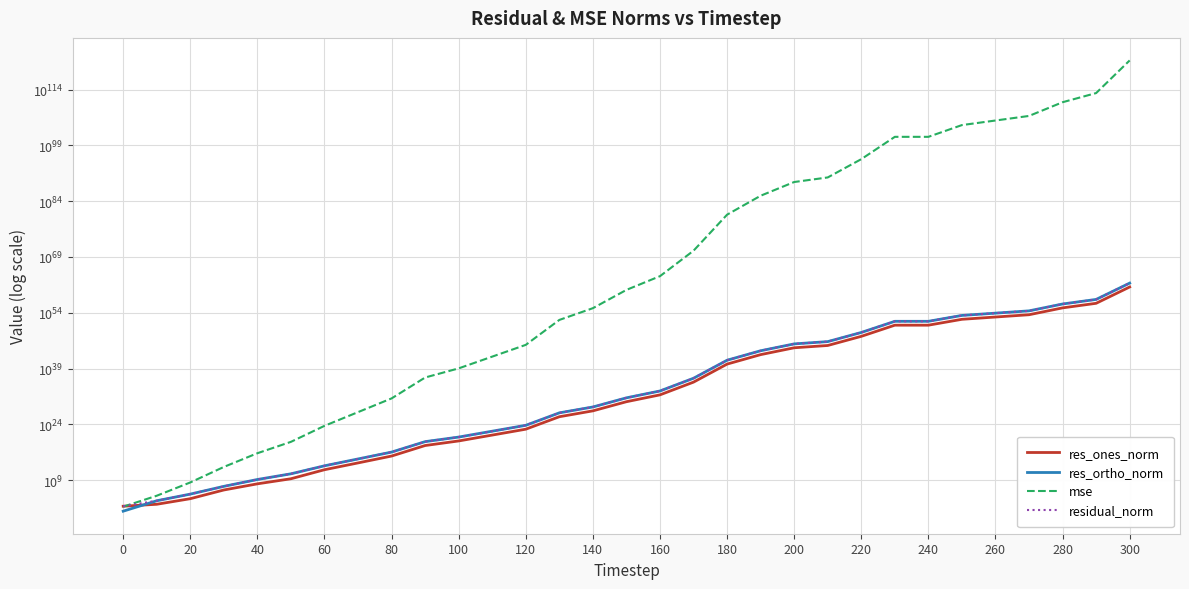

Rank the series by their maximum value, from highest to lowest.

mse, residual_norm, res_ortho_norm, res_ones_norm